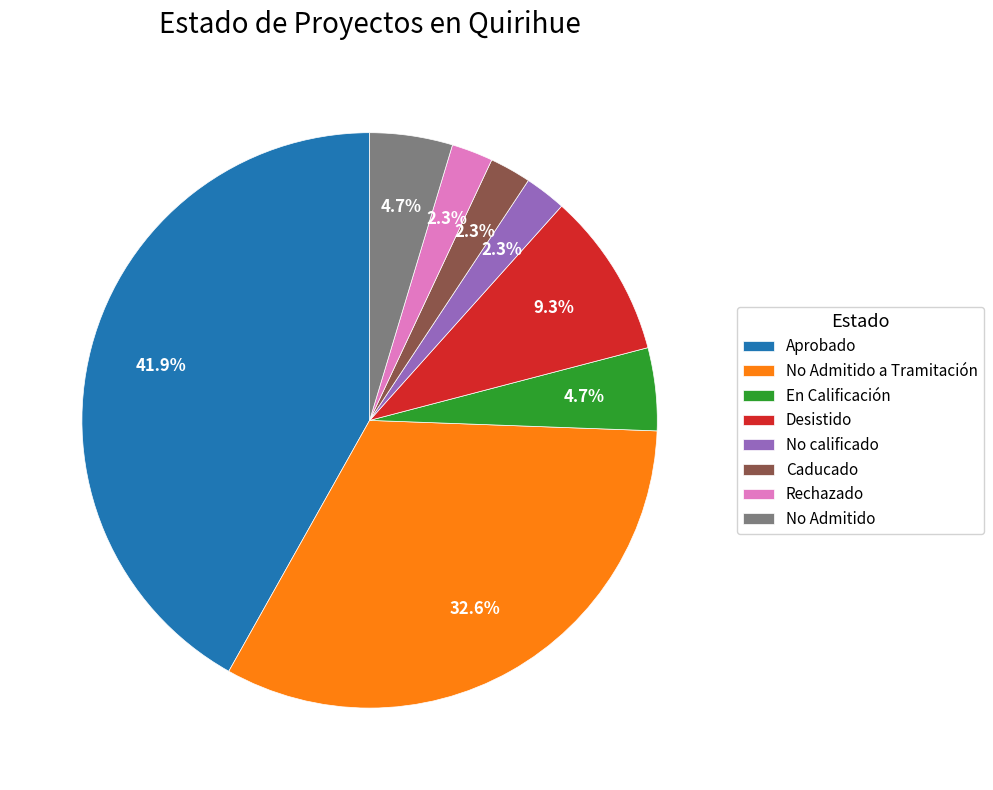

How many slices are in this pie chart?

8